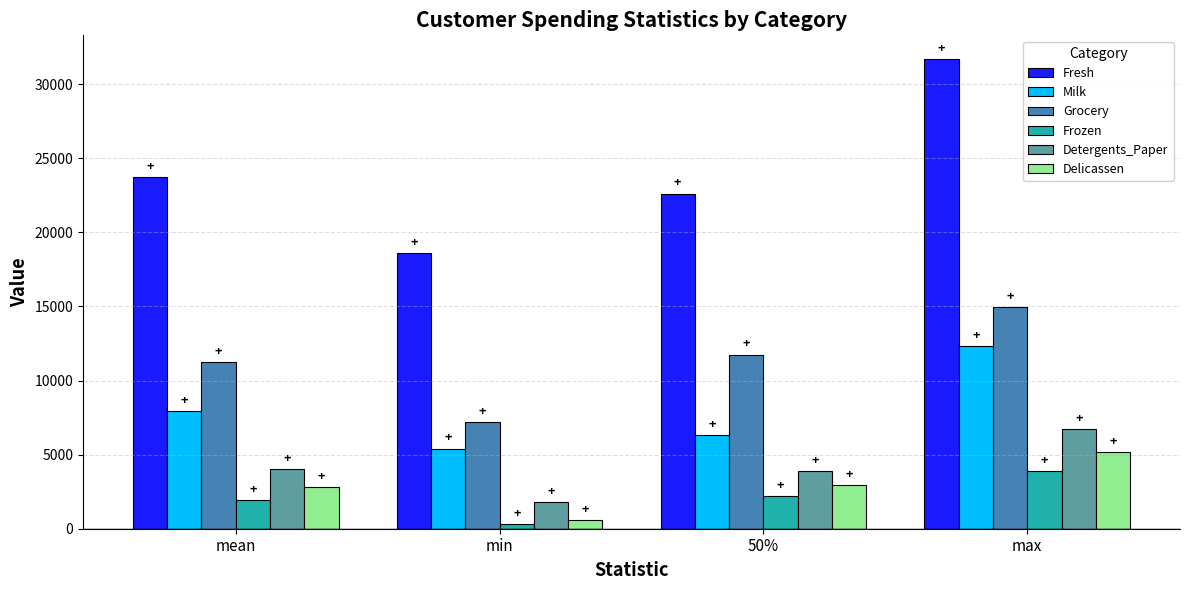

Are the bars grouped side by side (vs. stacked)?

Yes